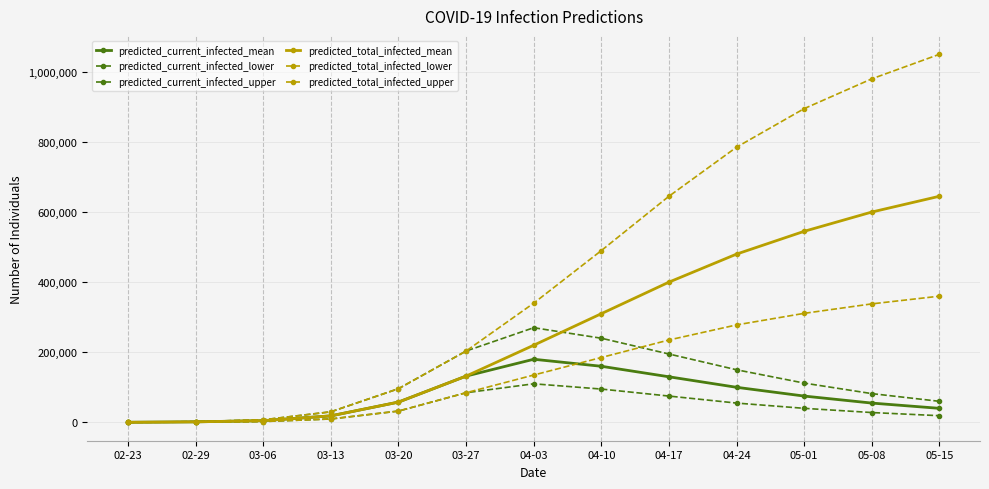

Does the chart have visible grid lines?

Yes